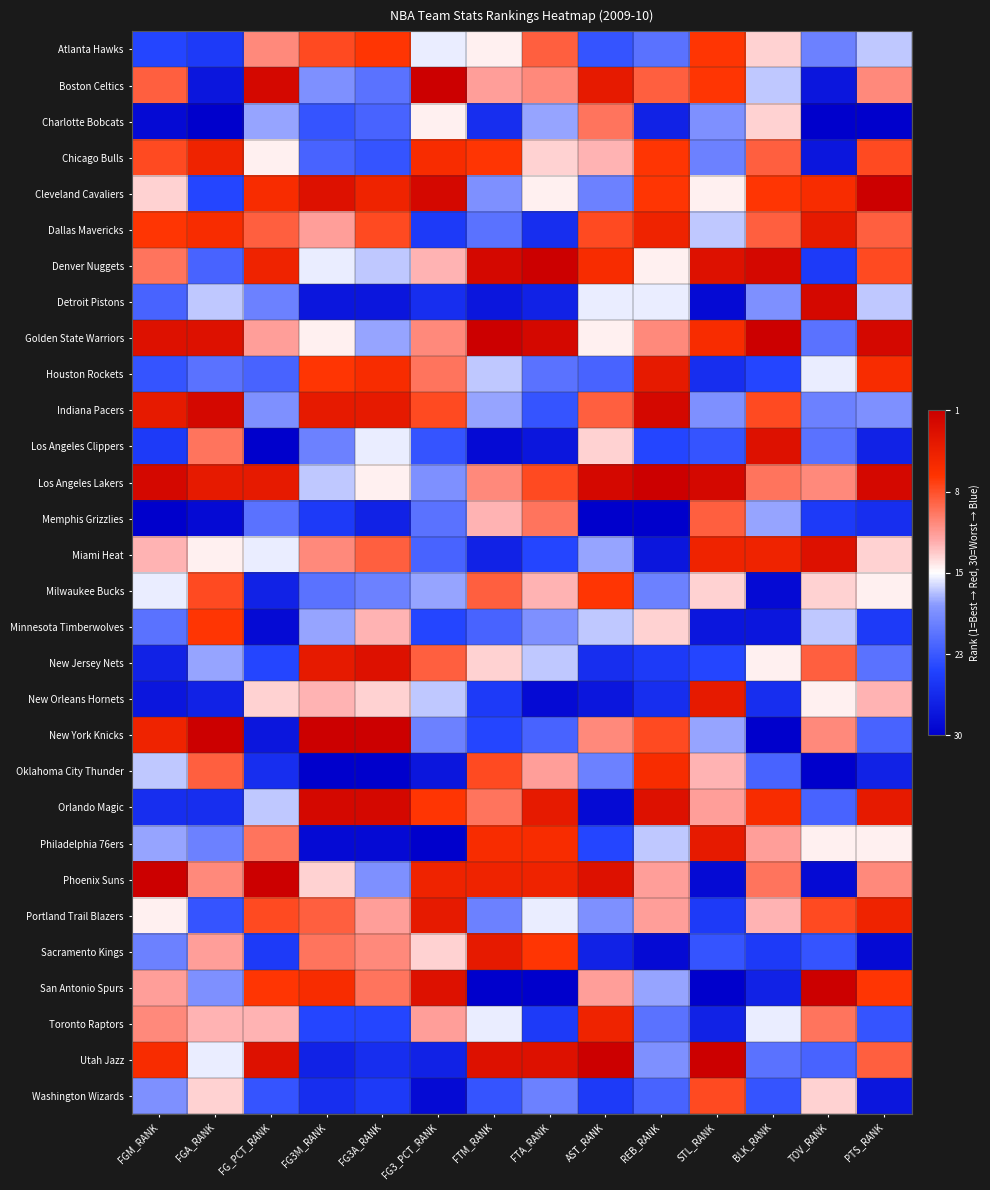

How many categories are shown in the chart?

14